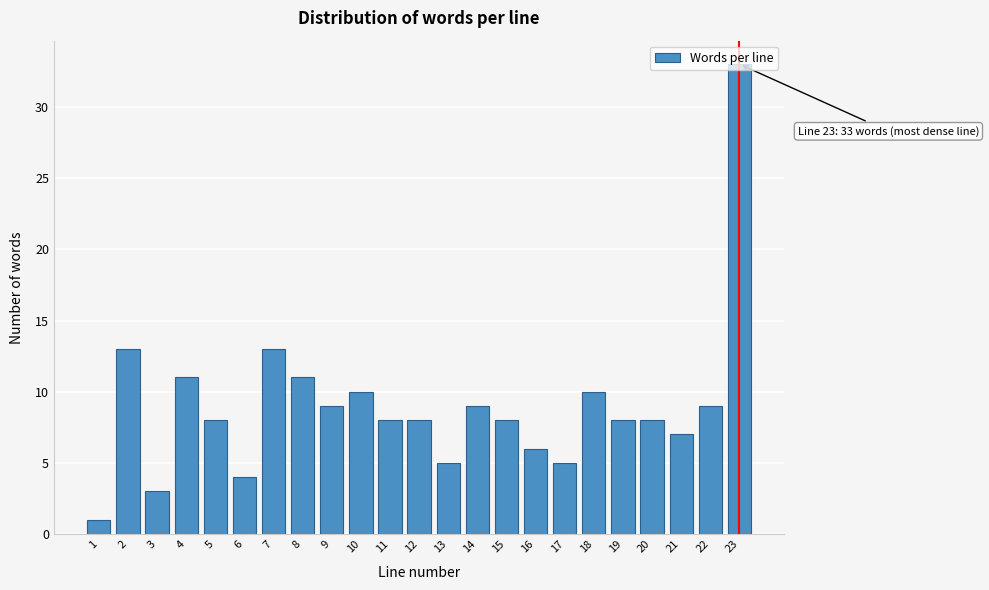

What is the sum of all values?

207